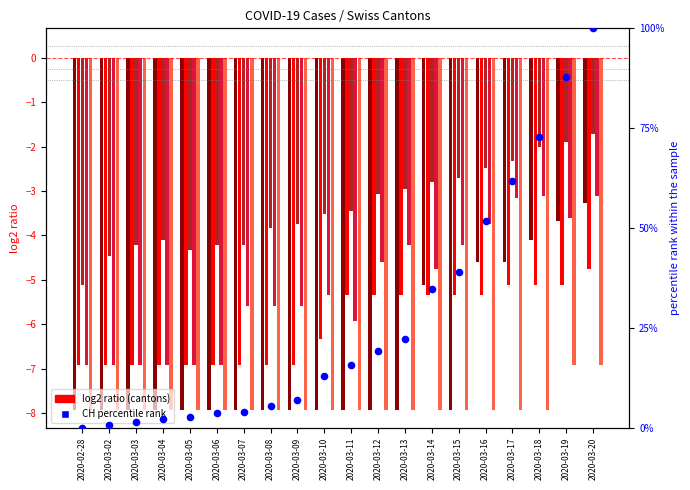

Which series reaches the maximum Y coordinate?

CH percentile rank